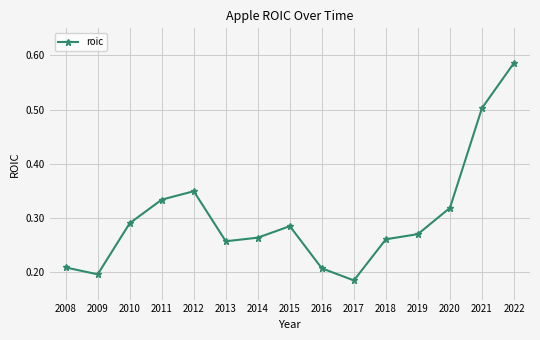

At which category does the chart reach its minimum across all series?

2017